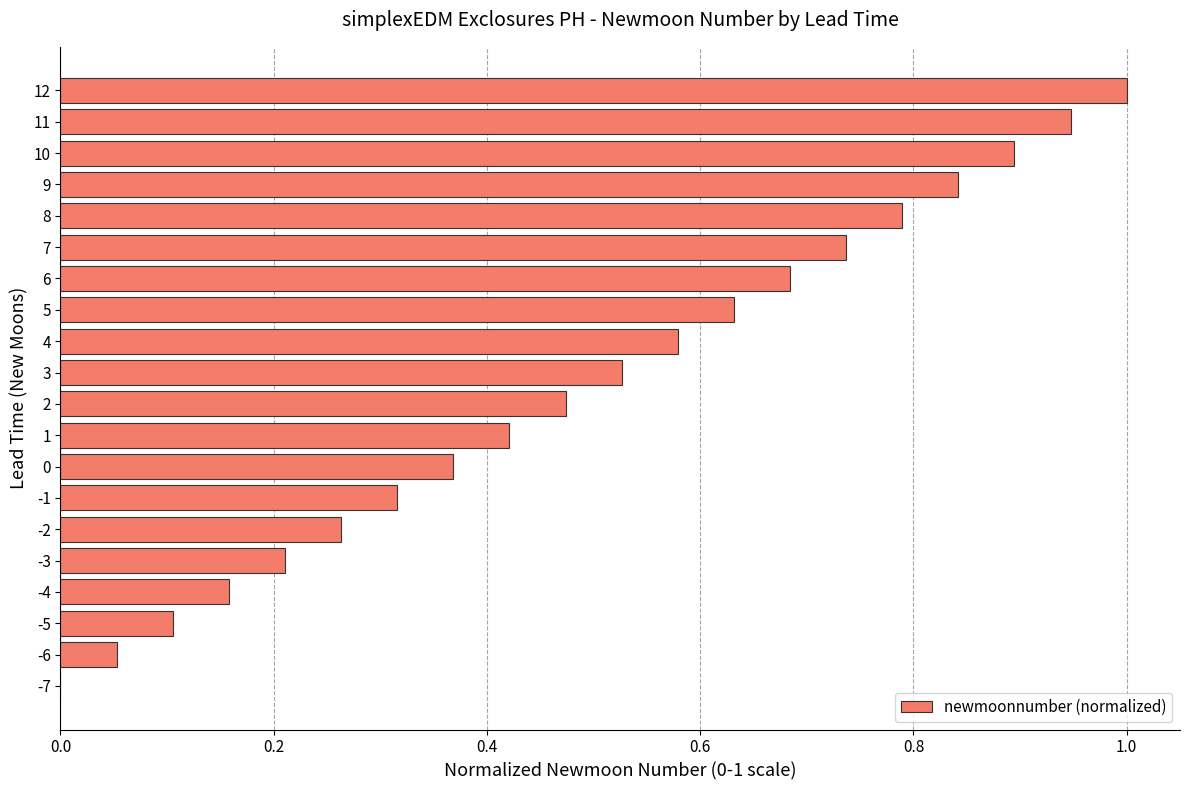

Between -3 and -6, which is larger?

-3